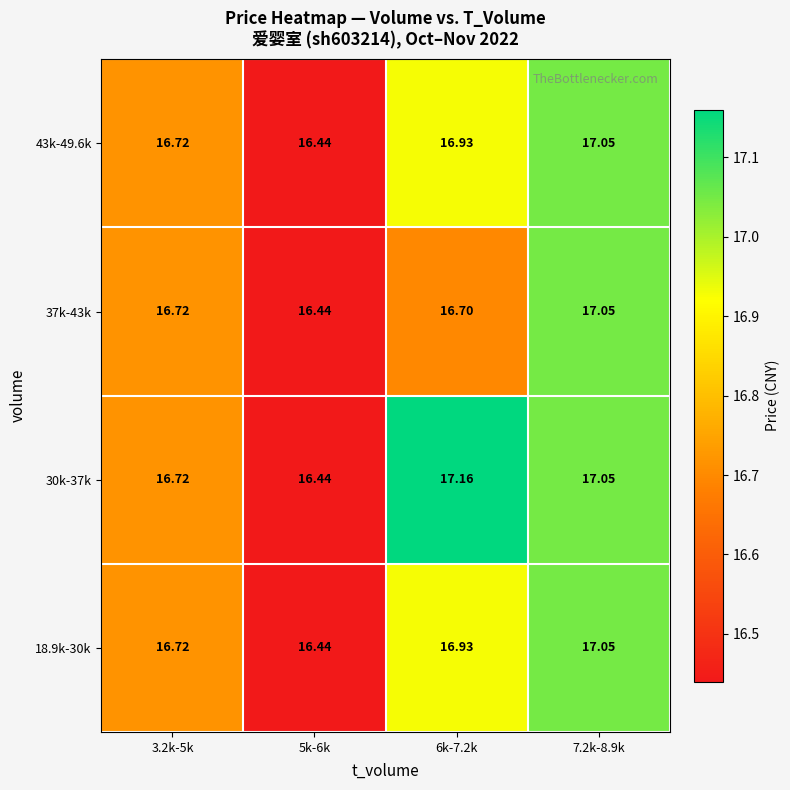

Count the number of data series in this chart.

4